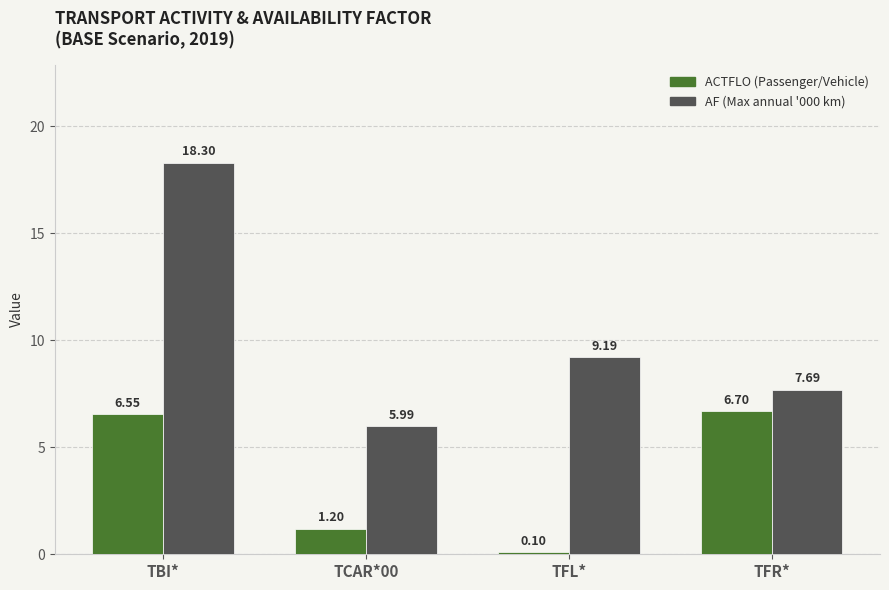

What is the total value across all series at TFR*?

14.4